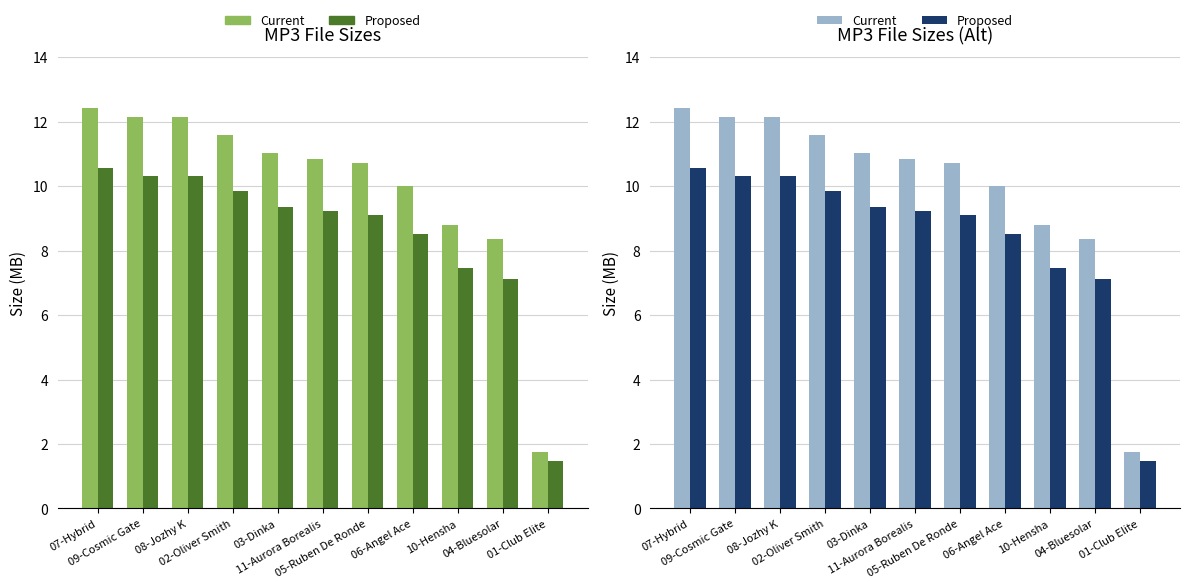

What is the difference between the highest and lowest values at 08-Jozhy K?

1.8